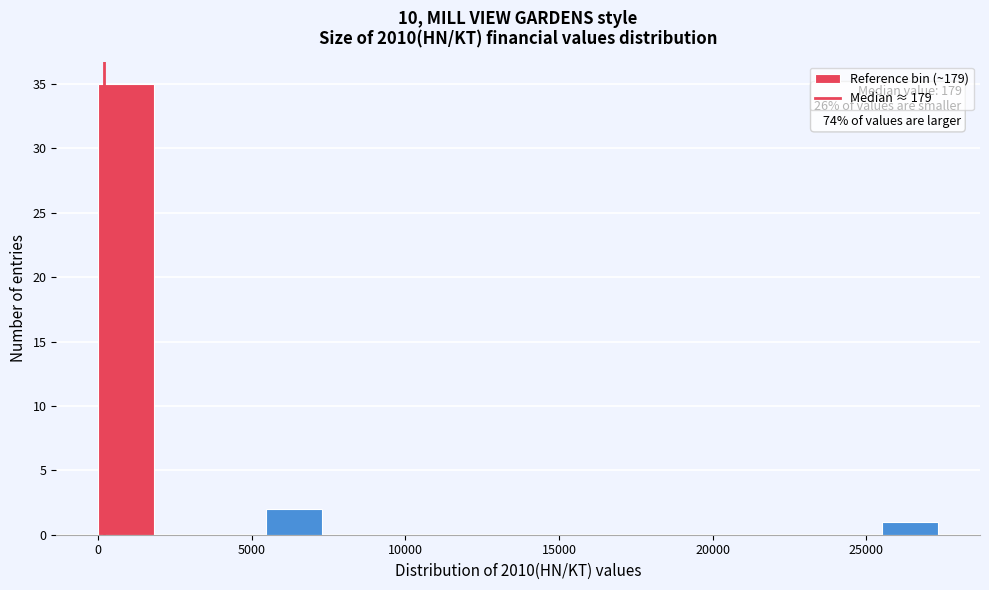

Read against the x-axis, roughly where is the centre of the tallest bar?

1000